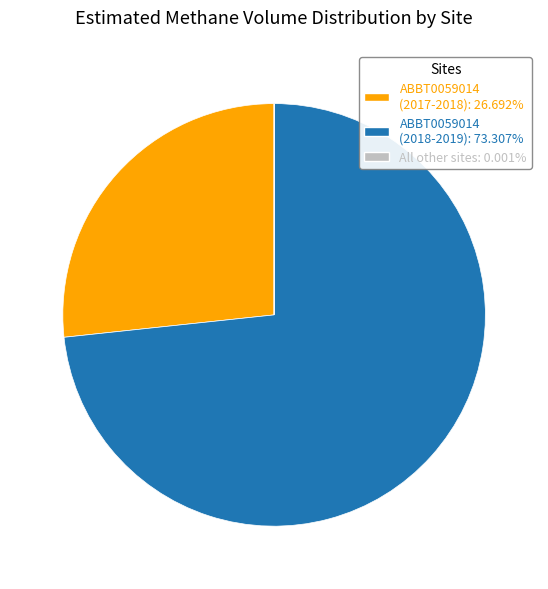

Approximately how many times larger is the value at ABBT0059014 (2017-2018): 26.692% compared to ABBT0059014 (2018-2019): 73.307%?

0.4